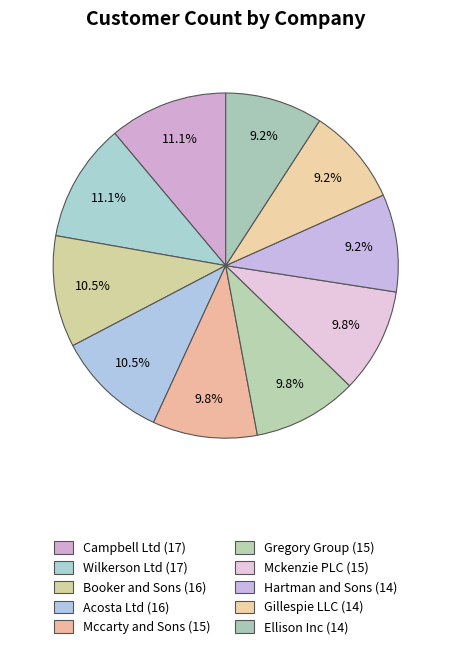

How many slices are in this pie chart?

10